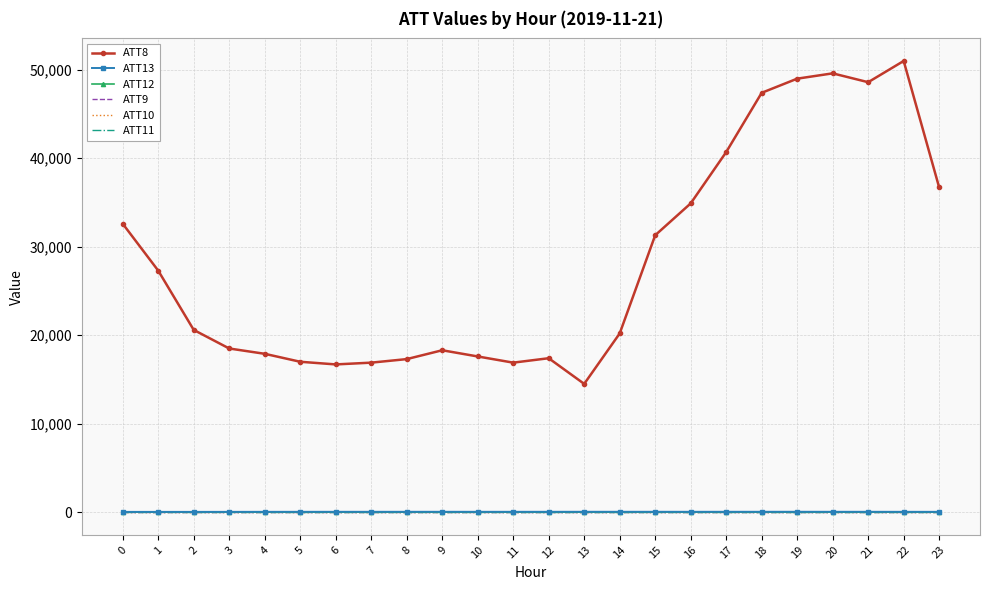

What is the value of the ATT9 point at the 4th from the left?

-10.0